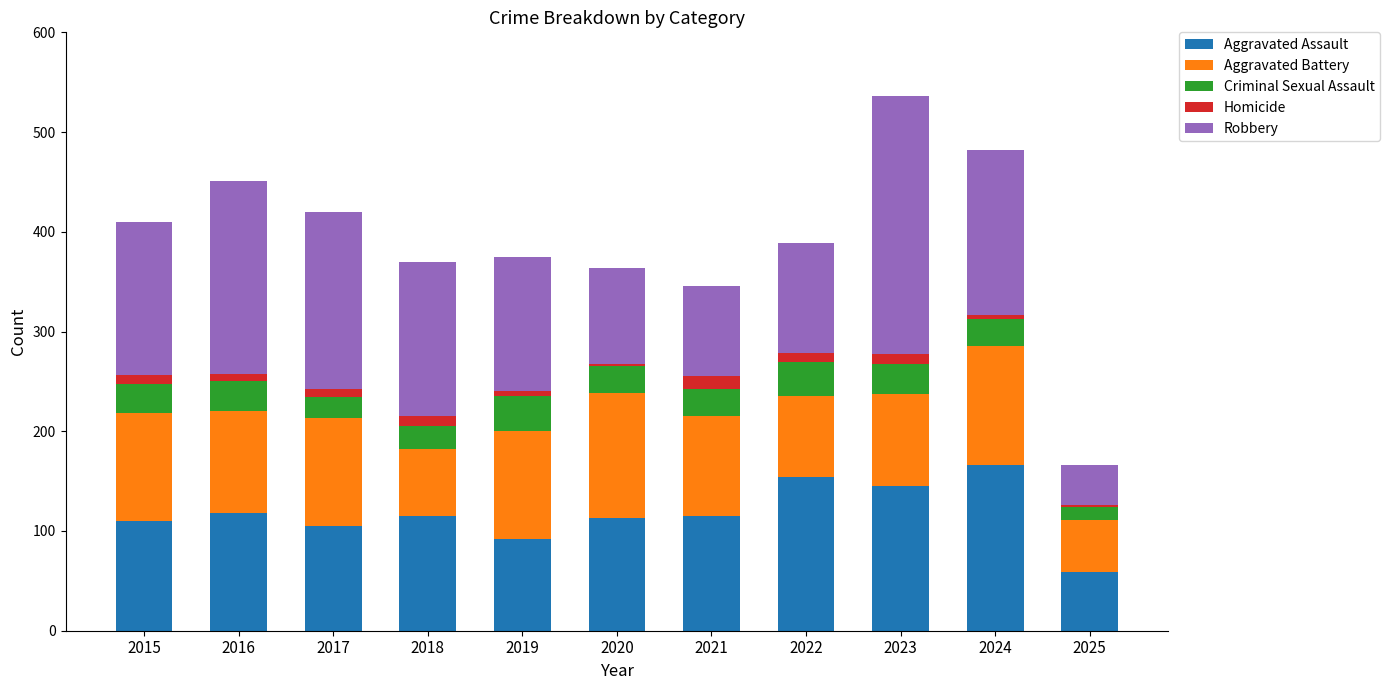

Between 2016 and 2024, which series saw the biggest shift?

Aggravated Assault